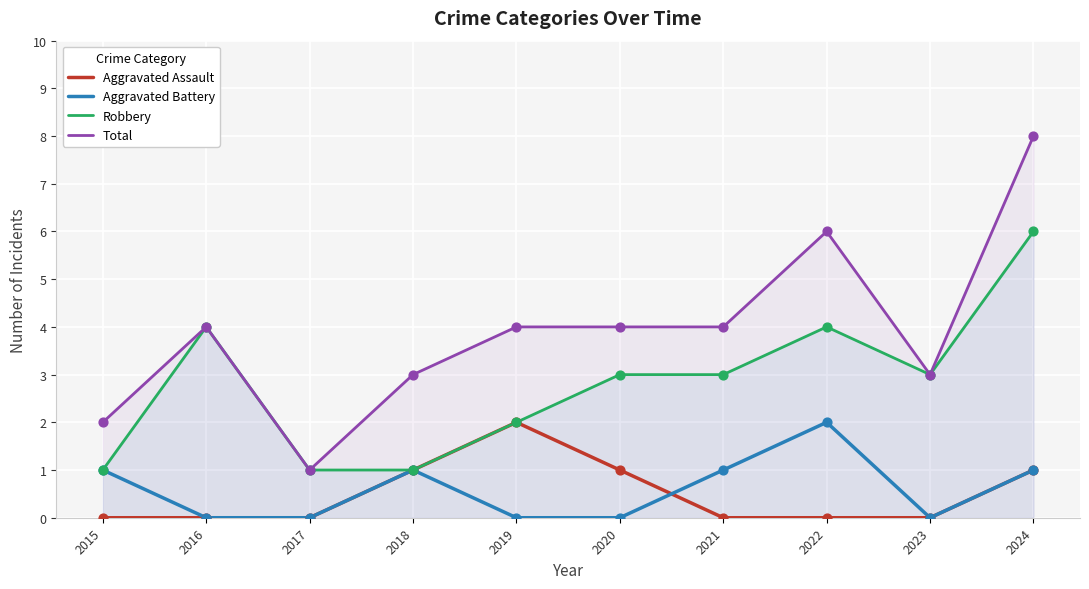

What are all the series names shown in the legend?

Aggravated Assault, Aggravated Battery, Robbery, Total